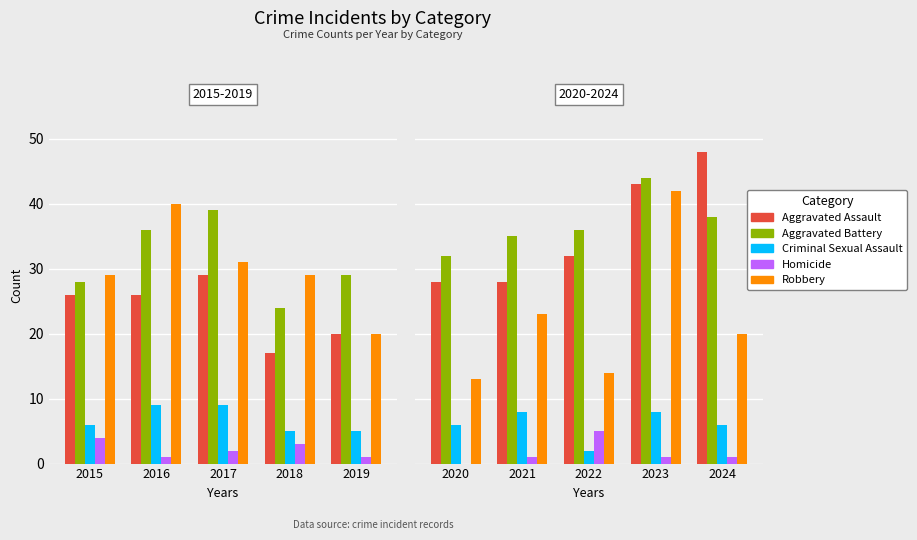

The value of Criminal Sexual Assault at 2021 is 14. True or false?

False